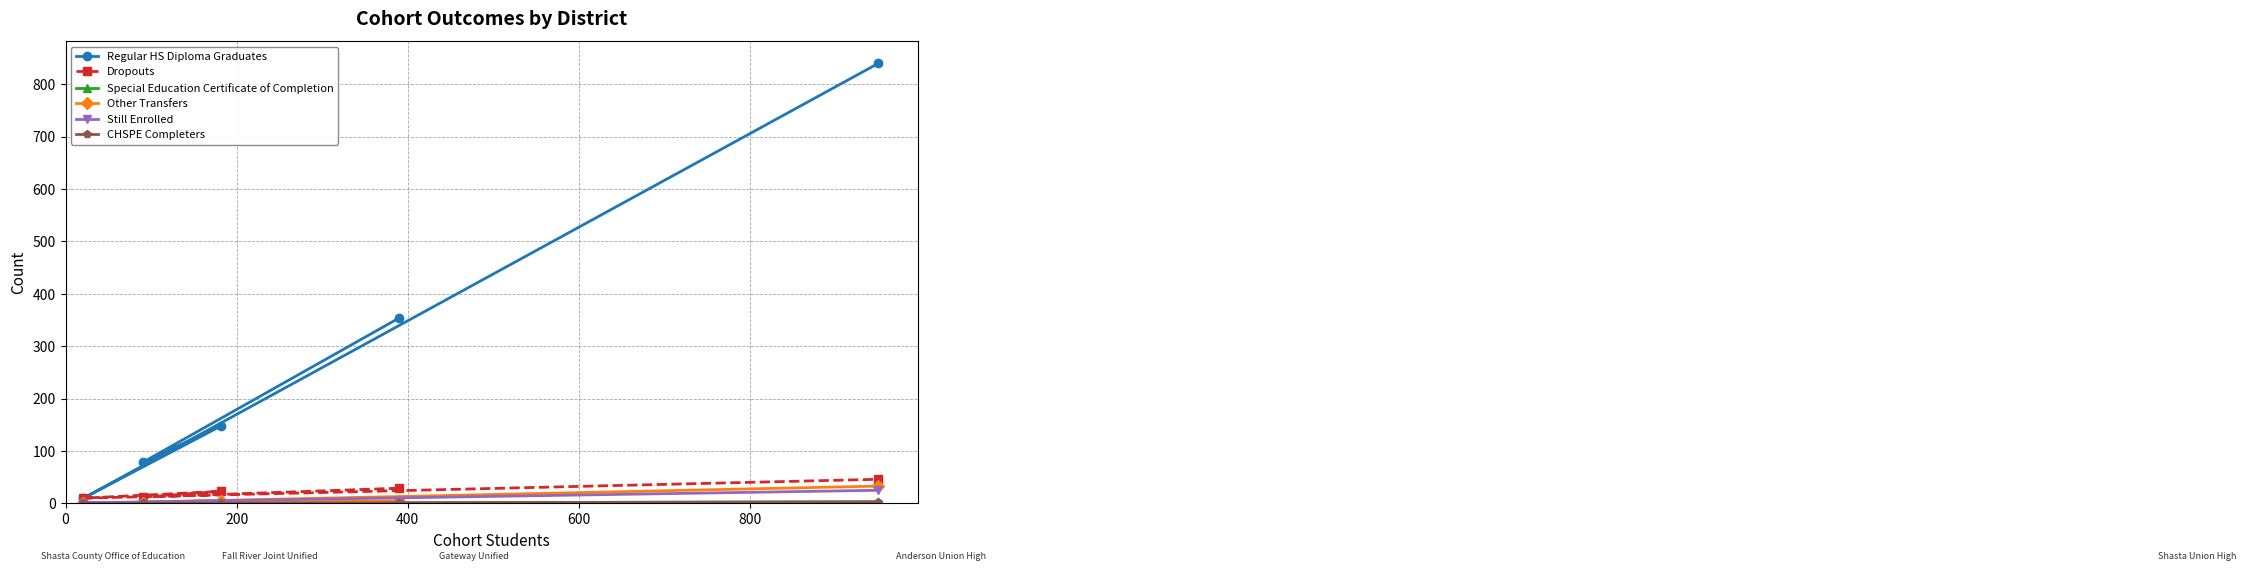

What are all the series names shown in the legend?

Regular HS Diploma Graduates, Dropouts, Special Education Certificate of Completion, Other Transfers, Still Enrolled, CHSPE Completers